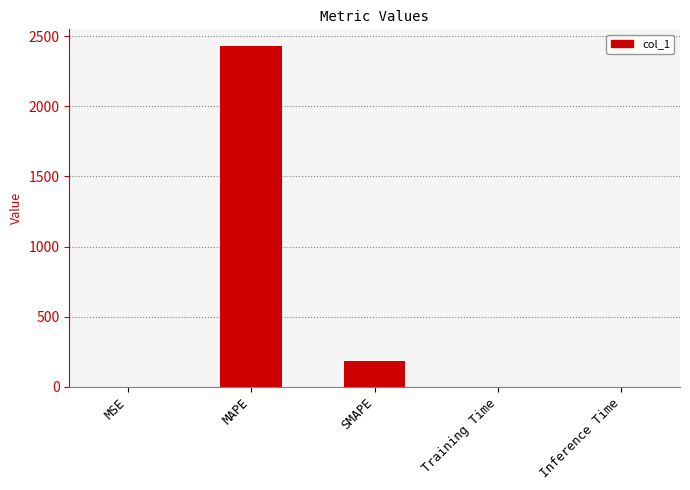

Which label corresponds to the largest value in the chart?

MAPE